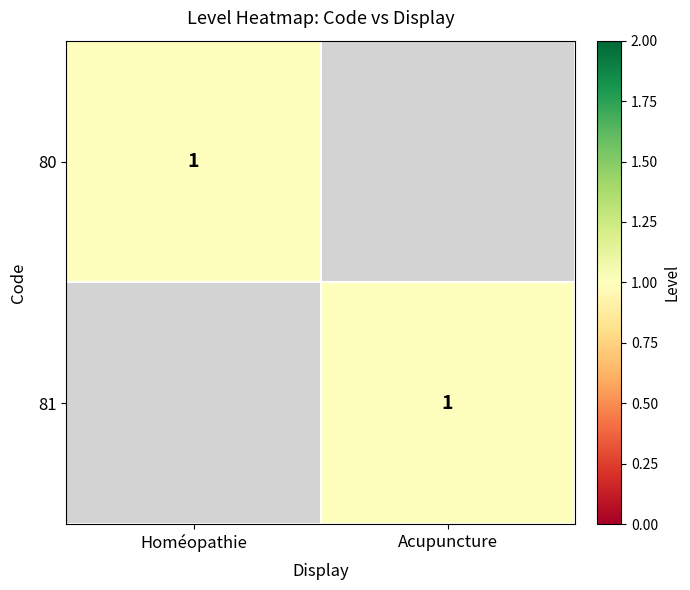

True or false: 81 has a value of 1 at Acupuncture.

True